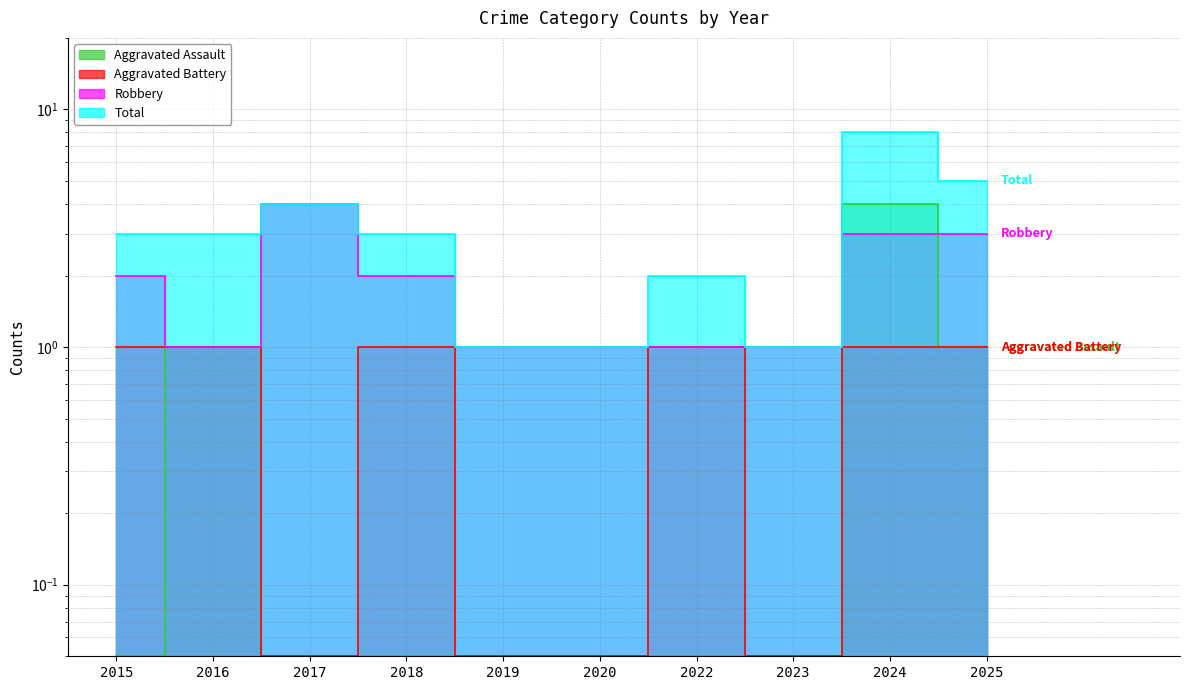

The value of Robbery at 2016 is 1.0. True or false?

True